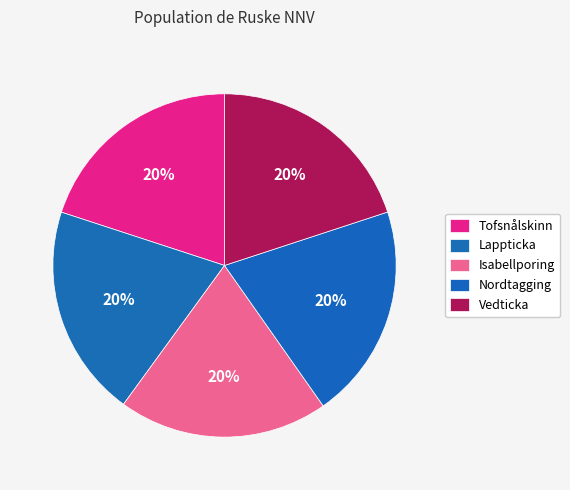

Rank the categories by value from lowest to highest.

Isabellporing, Vedticka, Tofsnålskinn, Lappticka, Nordtagging